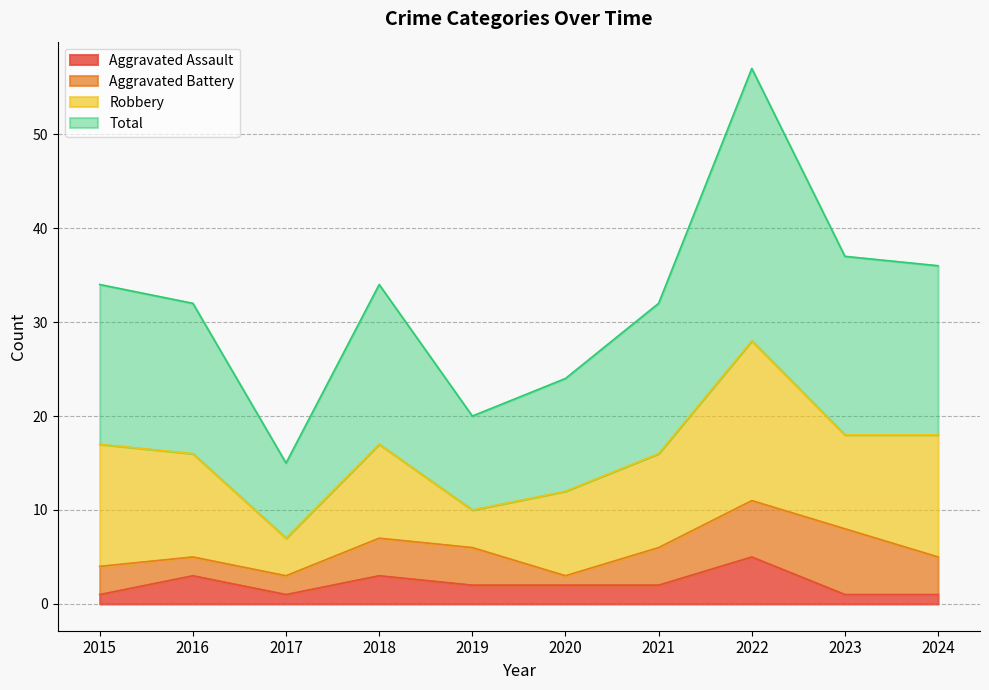

What is the value of the Aggravated Assault point at the 8th from the left?

5